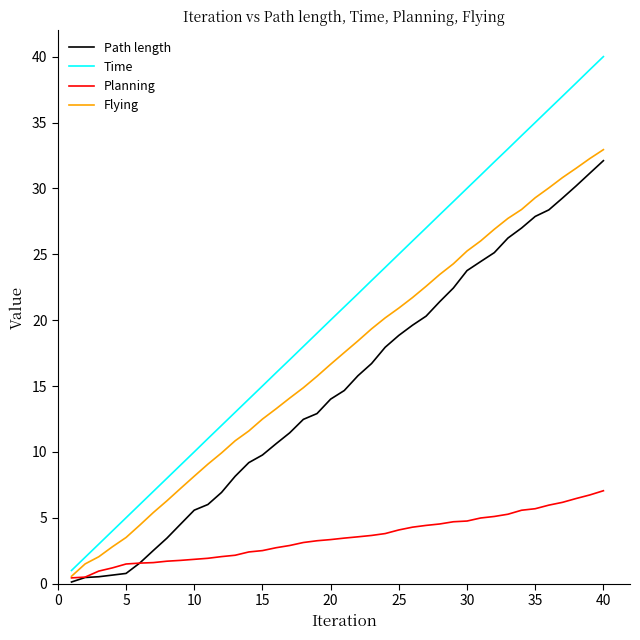

Which series has the largest range (max minus min)?

Time